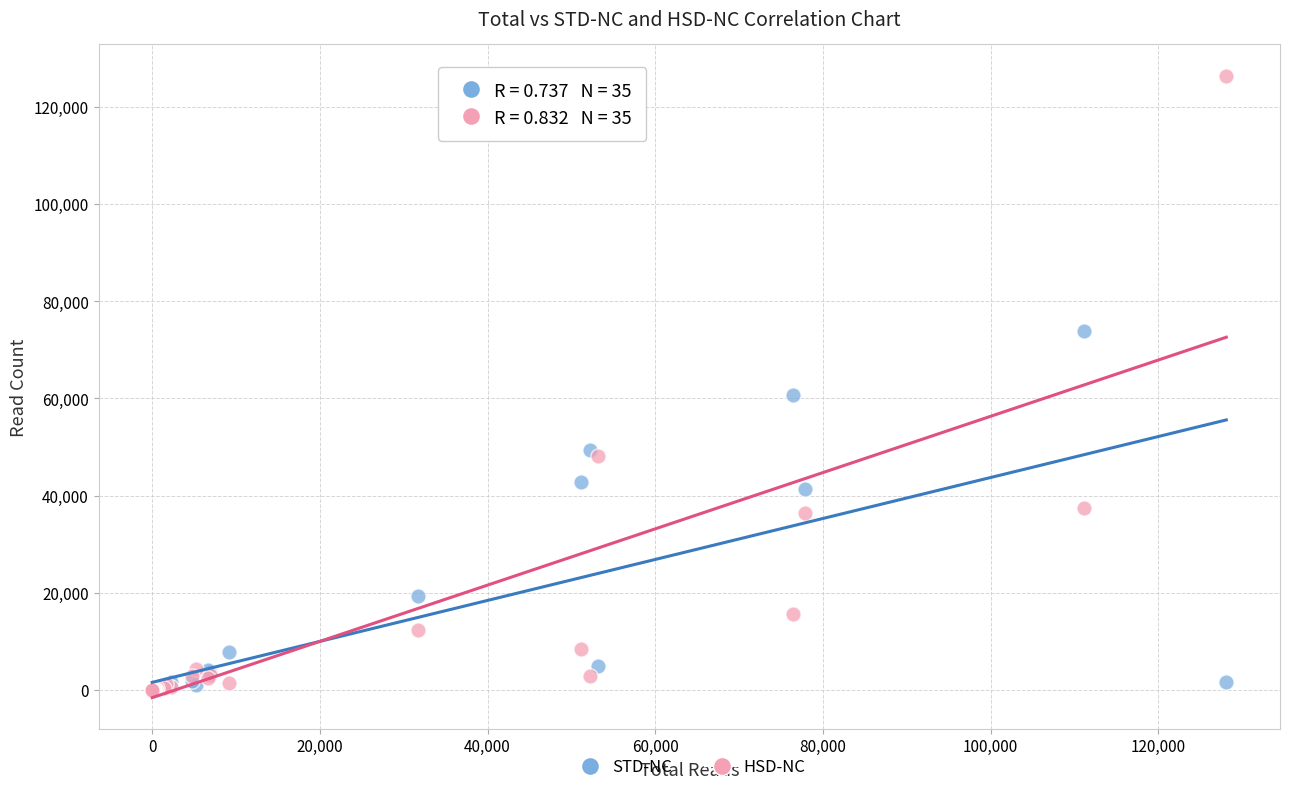

In the HSD-NC series, what Y value is closest to 63187?

48163